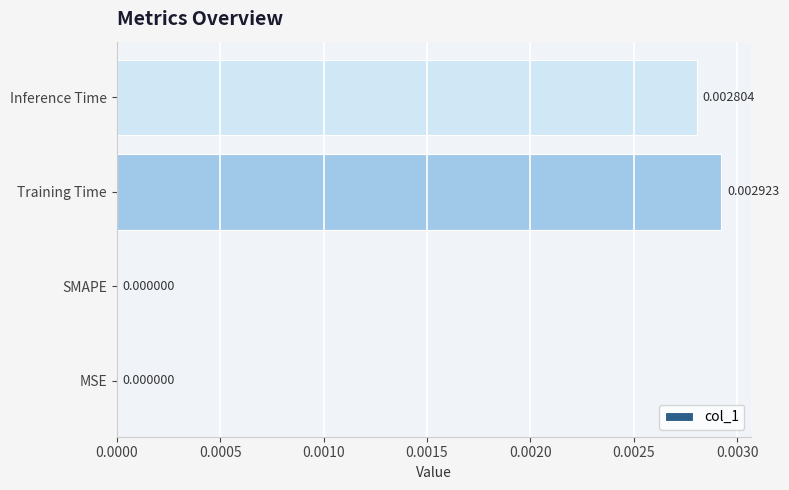

At which category does the chart reach its peak across all series?

Training Time